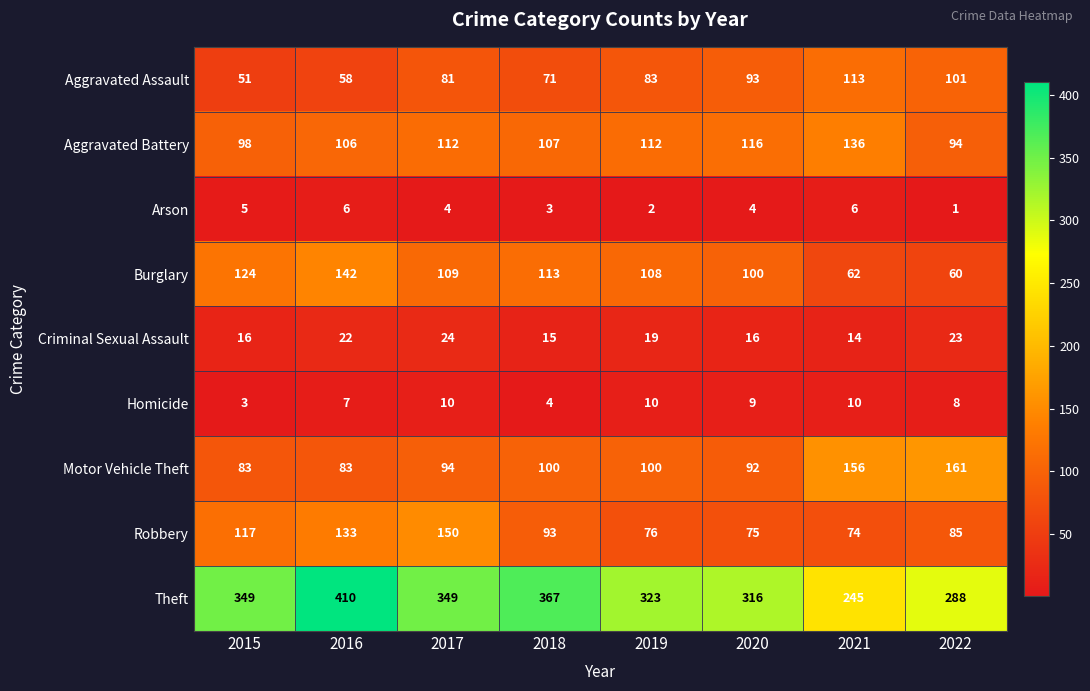

The value of Theft at 2021 is 55. True or false?

False